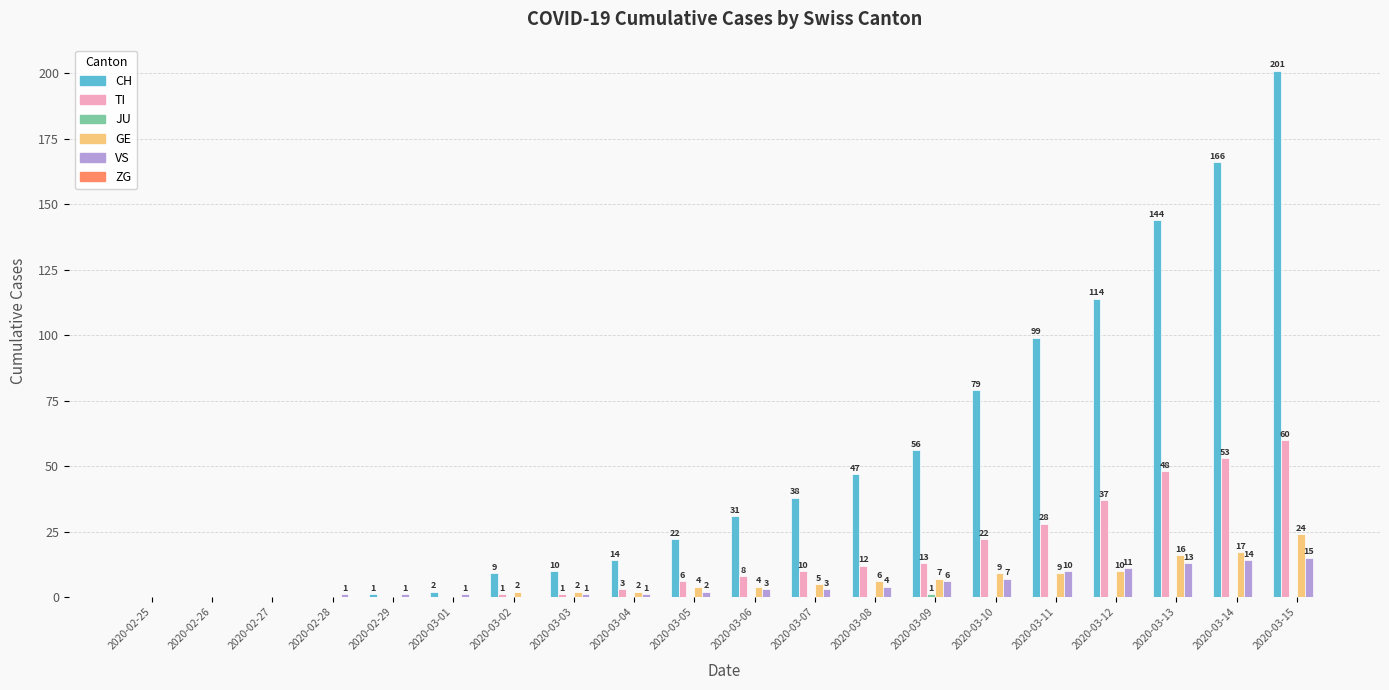

What is the difference between the TI values at 2020-03-03 and 2020-02-27?

1